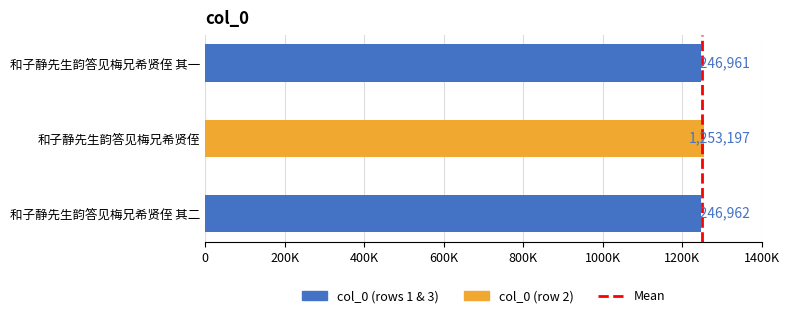

The chart shows a value of 1253197 at 和子静先生韵答见梅兄希贤侄. True or false?

True